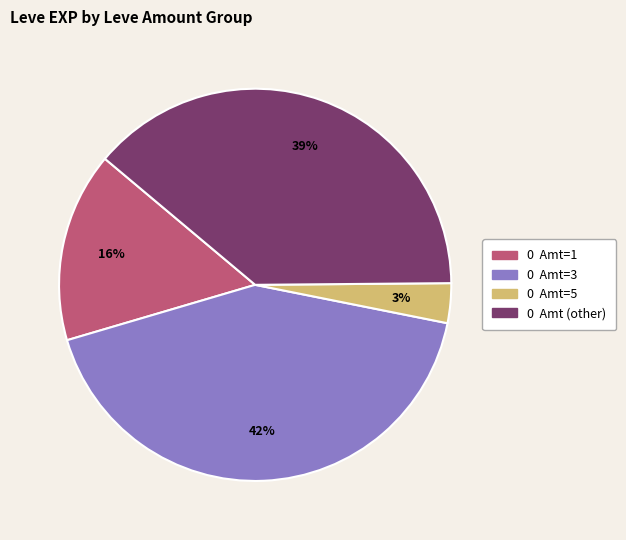

To the nearest percent, what is the average slice percentage?

25%